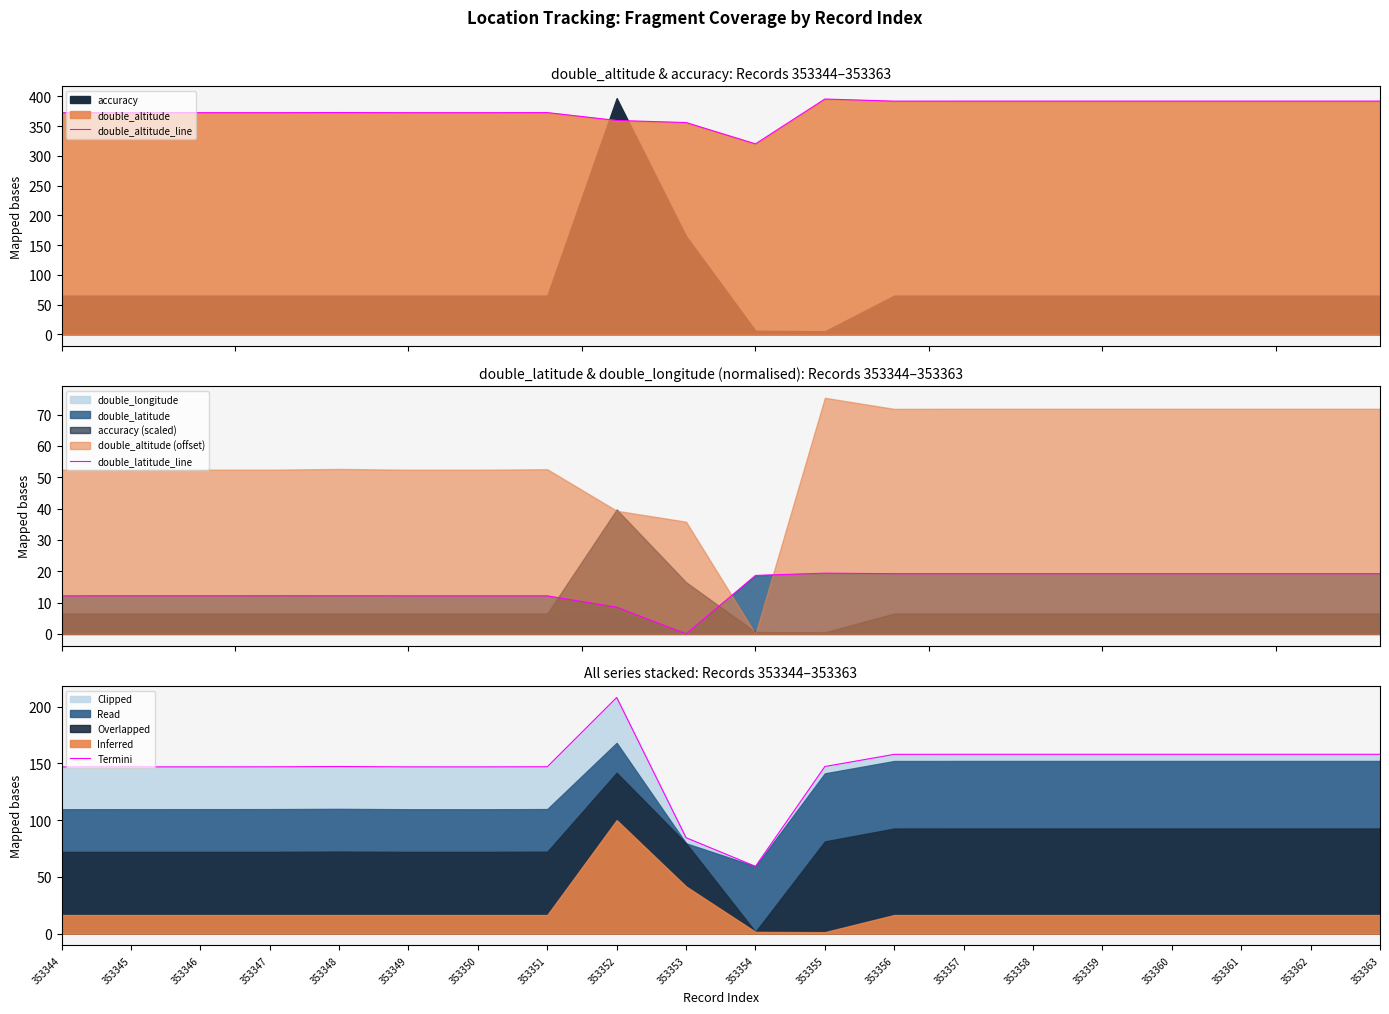

What is the maximum value shown in the chart?

395.5